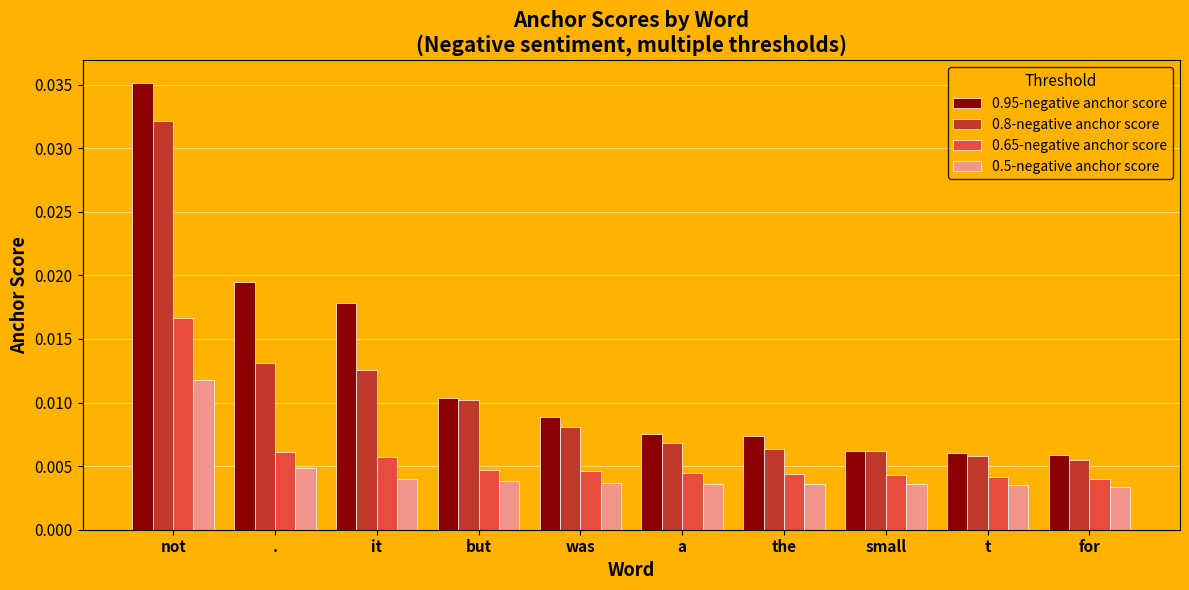

Count the 0.5-negative anchor score values in the range 0 to 1.

10